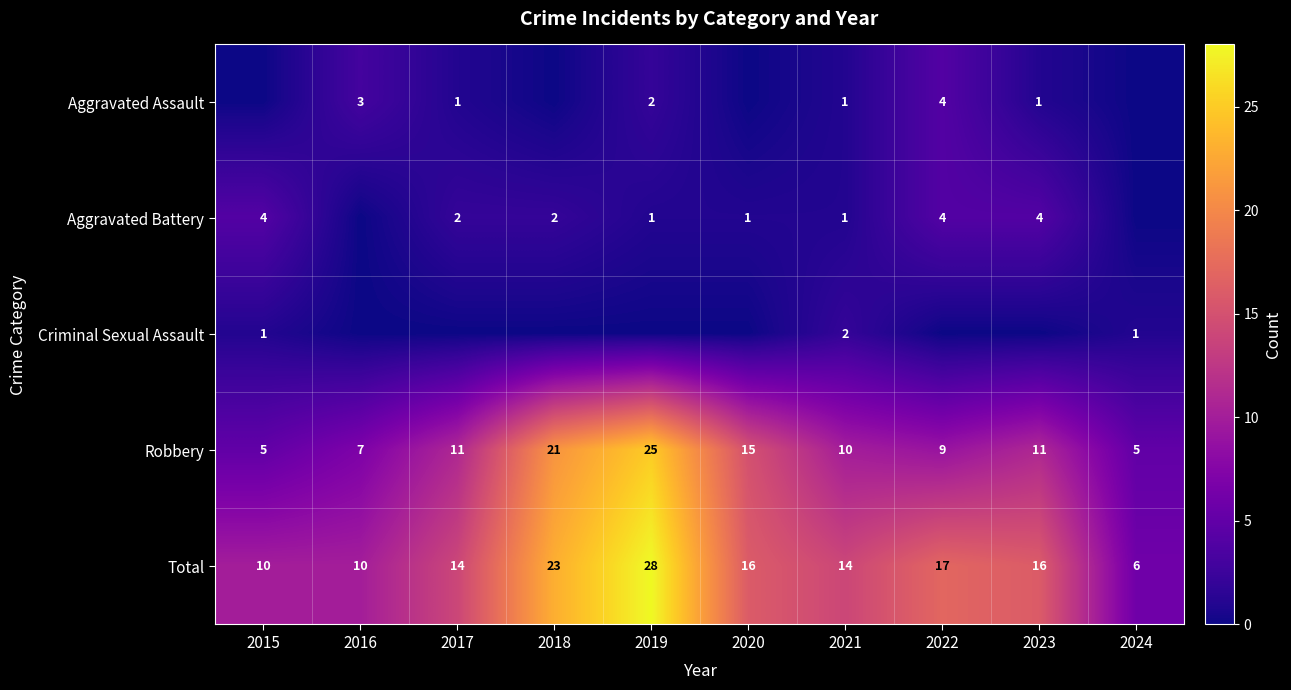

Is the value of Robbery at 2023 greater than the value of Aggravated Assault at 2022?

Yes